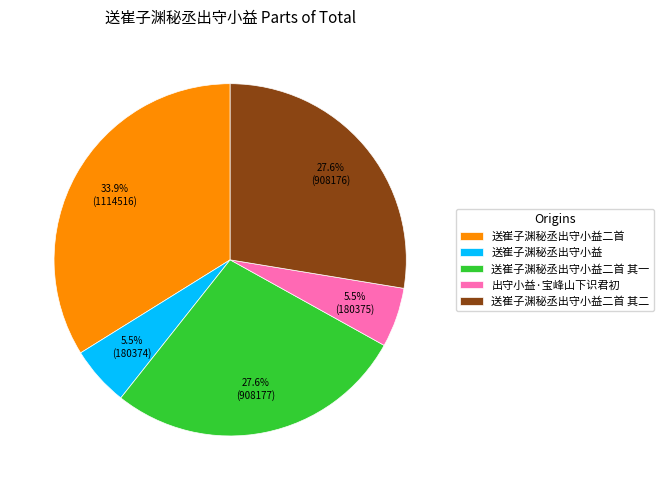

To the nearest percent, what is the average slice percentage?

20%